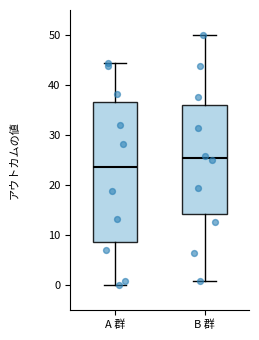

Reading left to right, transcribe this box plot: for each box, give where its median line is, the range the box spans, and where its two whiskers end, as read against the y-axis. The values are not printed on the chart, so give them approximately, as read against the axis.

A 群: median 23, box 9 to 37, whiskers 0 to 44
B 群: median 25, box 14 to 36, whiskers 1 to 50